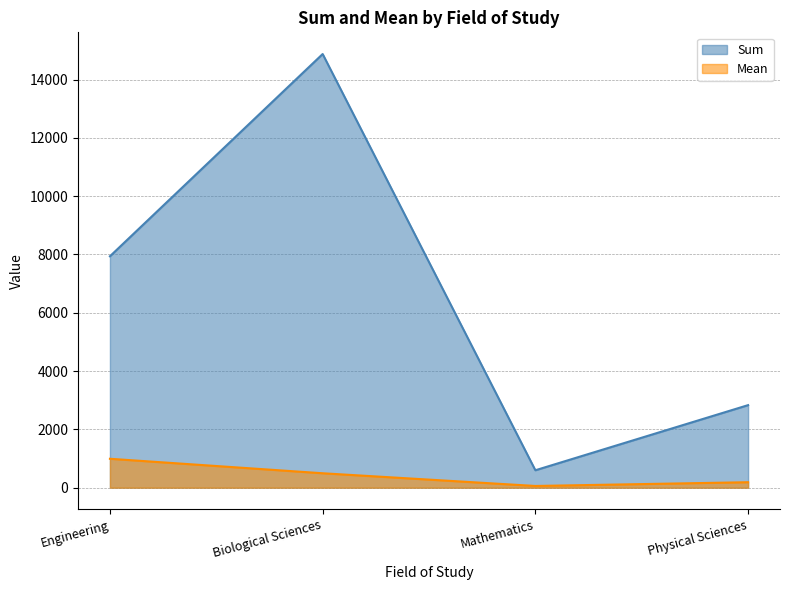

List the series in order of their peak value, highest first.

Sum, Mean